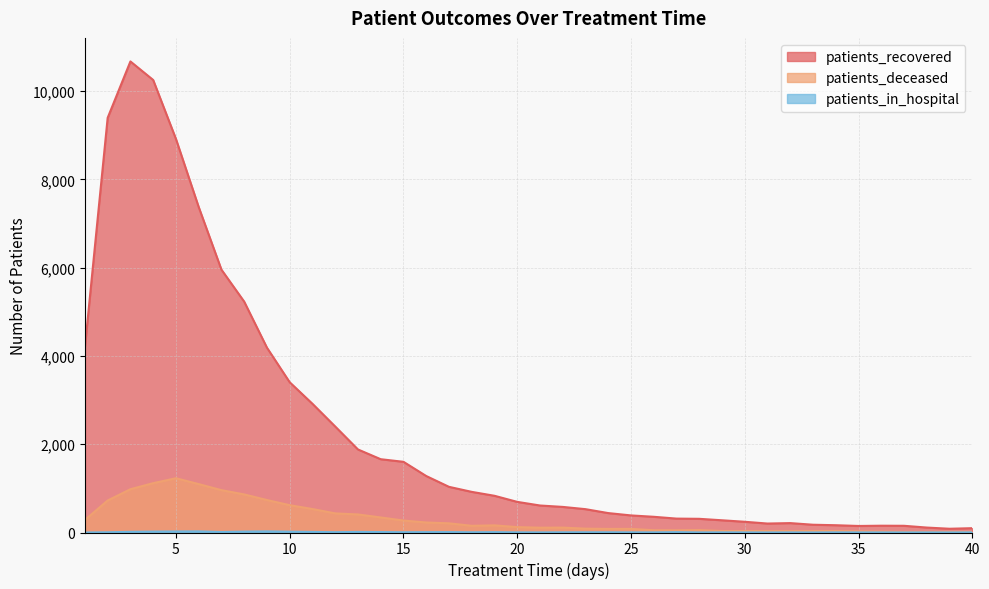

Reading left to right, transcribe all the data shown in this chart.

patients_recovered: 1=4195	2=9397	3=10675	4=10255	5=8920	6=7377	7=5957	8=5232	9=4189	10=3405	11=2917	12=2402	13=1882	14=1661	15=1602	16=1280	17=1035	18=921	19=832	20=694	21=612	22=580	23=529	24=440	25=387	26=356	27=315	28=310	29=277	30=243	31=203	32=213	33=176	34=165	35=148	36=154	37=152	38=112	39=85	40=98
patients_deceased: 1=283	2=725	3=981	4=1118	5=1230	6=1097	7=960	8=863	9=736	10=619	11=532	12=433	13=409	14=341	15=271	16=227	17=208	18=152	19=162	20=122	21=109	22=111	23=87	24=81	25=82	26=51	27=50	28=55	29=34	30=34	31=32	32=31	33=33	34=33	35=25	36=20	37=14	38=15	39=15	40=14
patients_in_hospital: 1=0	2=5	3=15	4=20	5=23	6=25	7=11	8=20	9=25	10=18	11=13	12=7	13=13	14=10	15=6	16=8	17=9	18=5	19=8	20=3	21=2	22=4	23=5	24=5	25=3	26=3	27=8	28=2	29=3	30=2	31=1	32=2	33=1	34=3	35=2	36=2	37=1	38=2	39=1	40=3